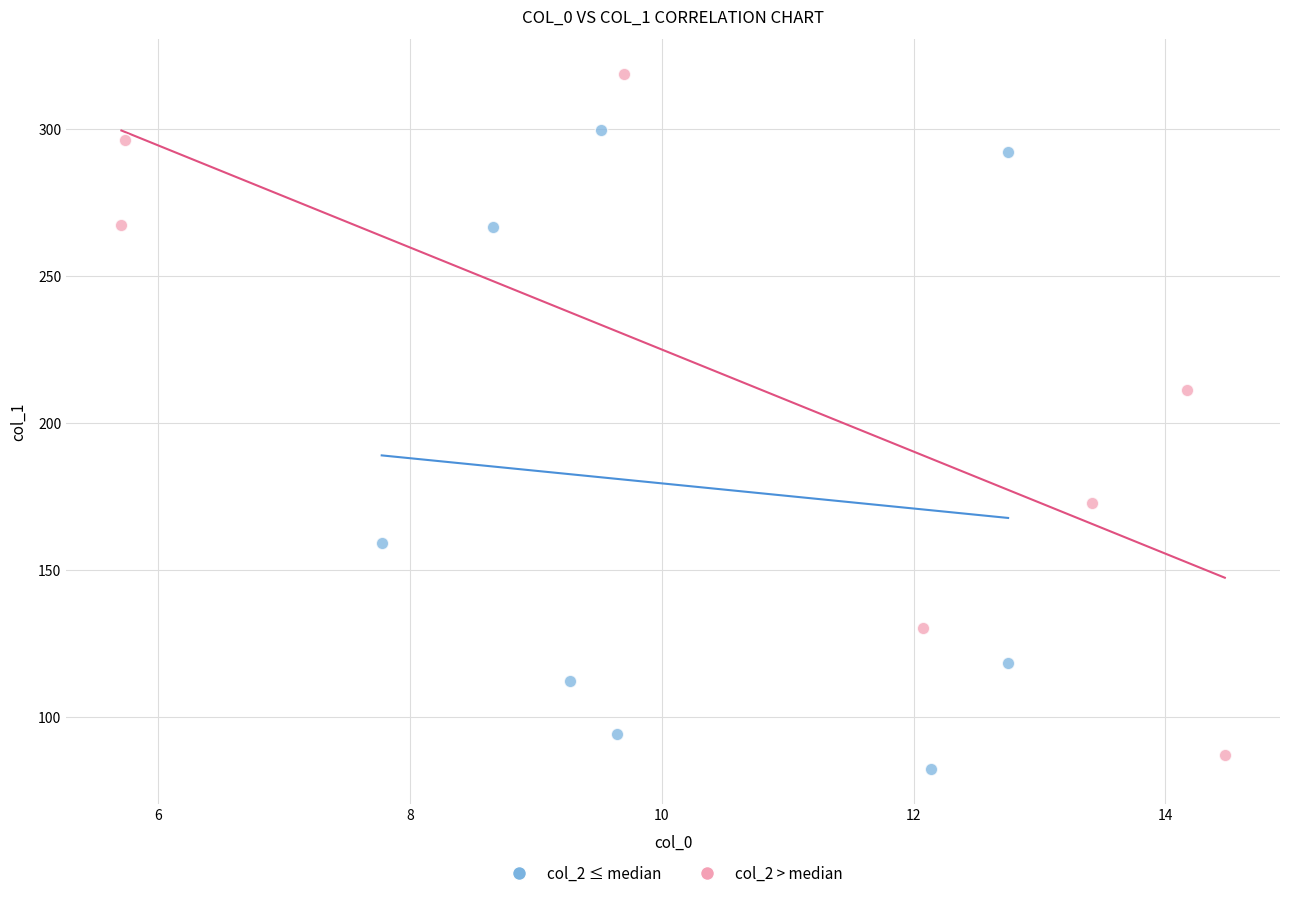

Which series has the widest spread of Y values?

col_2 > median